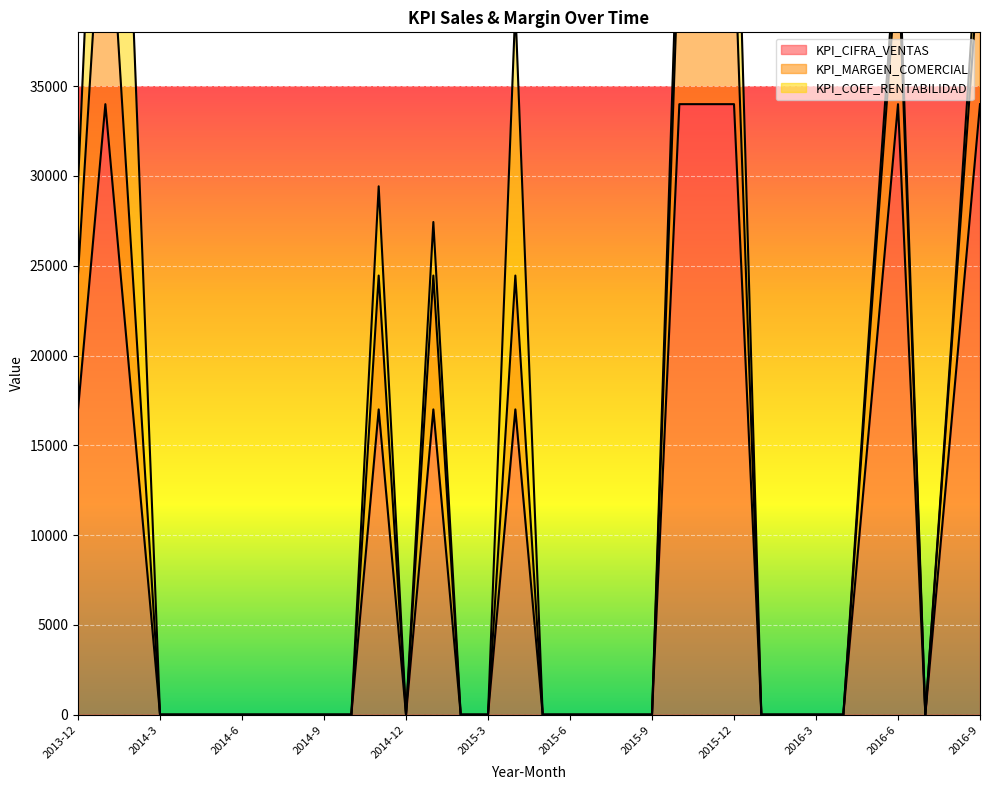

The value of KPI_CIFRA_VENTAS at 2014-6 is 0. True or false?

True